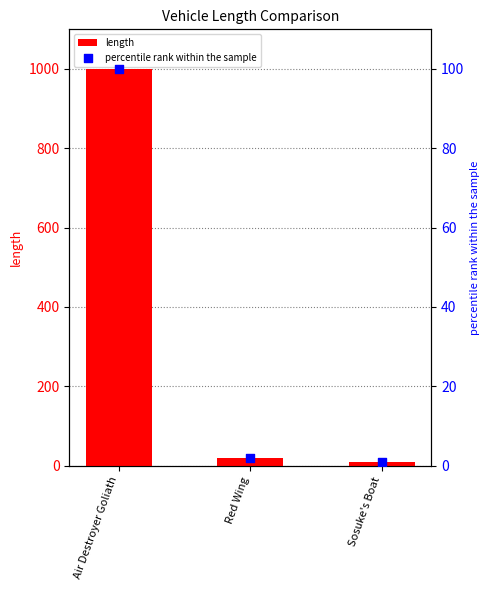

At how many categories does at least one series exceed 823?

1